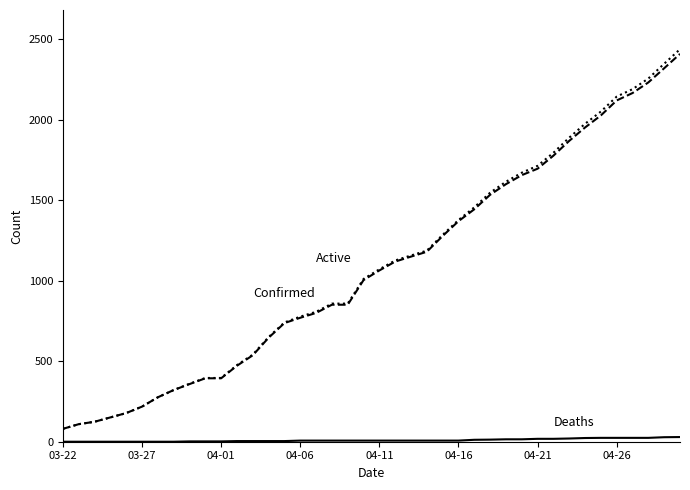

Is this an area chart (filled region under the line)?

No